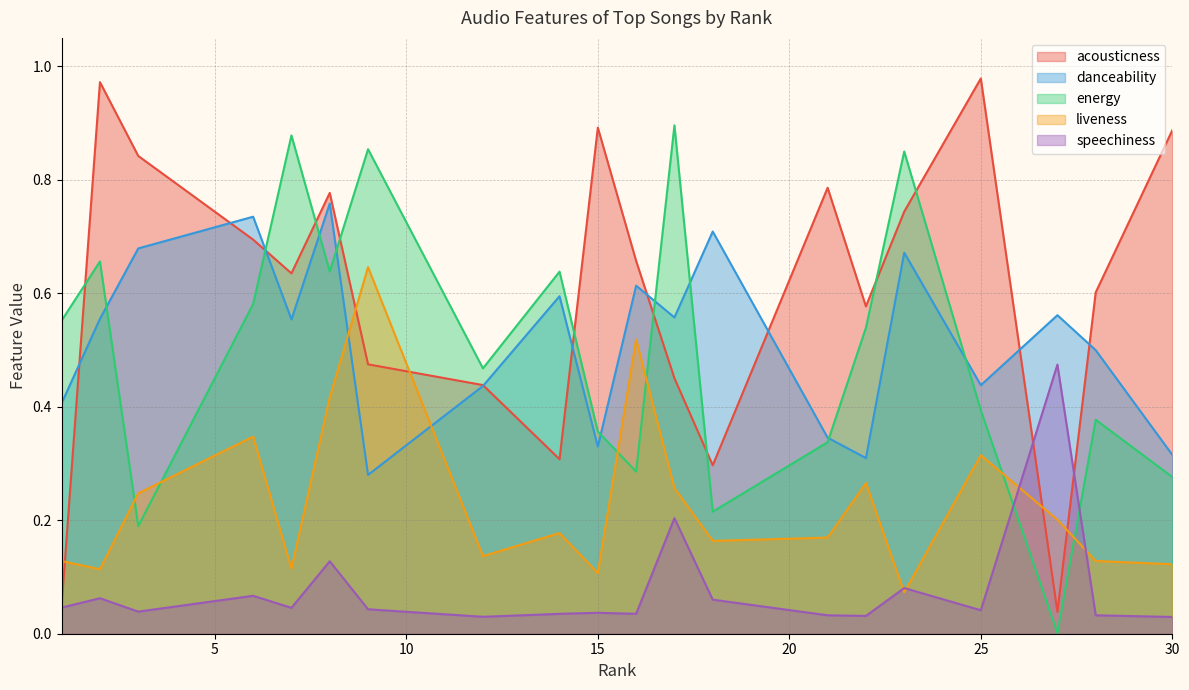

The value of danceability at 27 is 0.9. True or false?

False